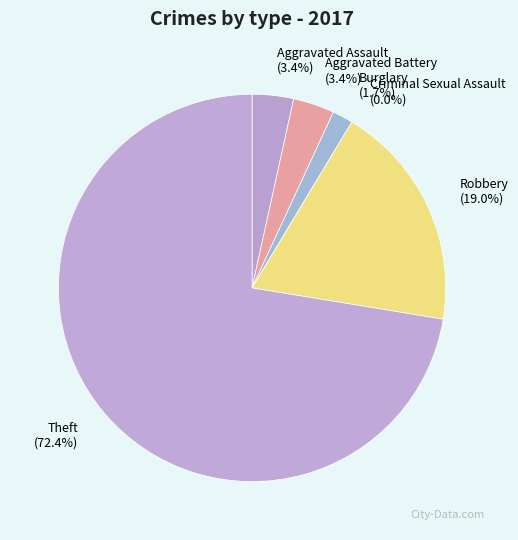

Is the sum of Burglary and Robbery greater than half?

No